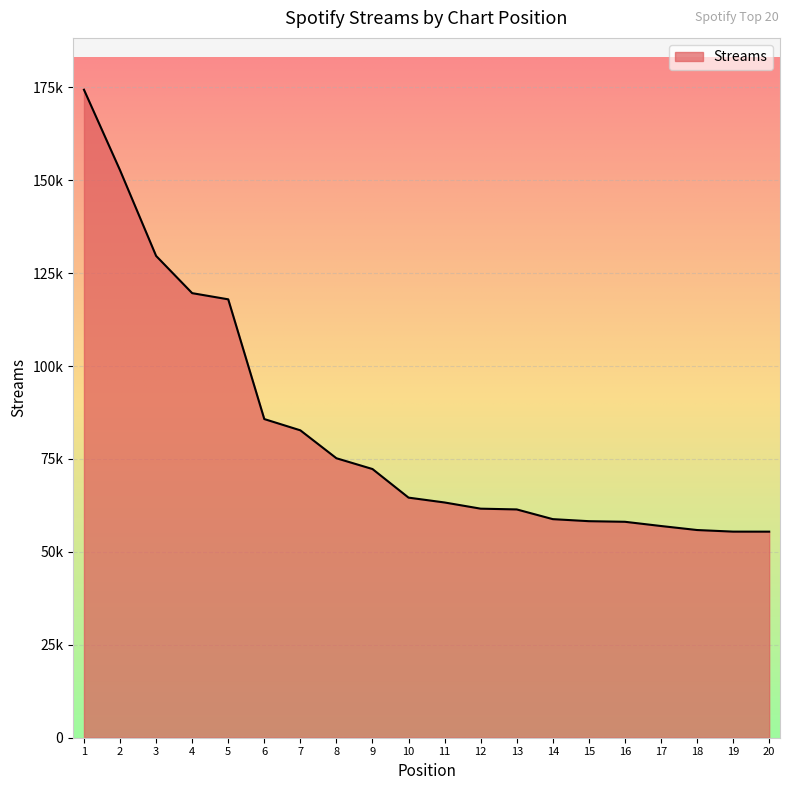

List the labels in order of value, largest first.

1, 2, 3, 4, 5, 6, 7, 8, 9, 10, 11, 12, 13, 14, 15, 16, 17, 18, 19, 20